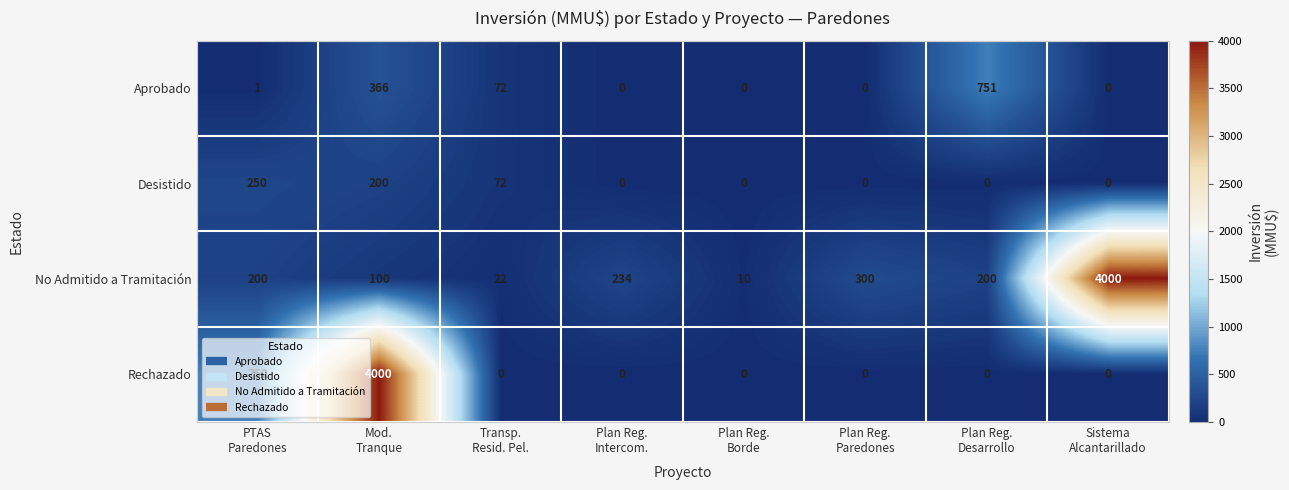

What is the maximum value for Desistido?

250